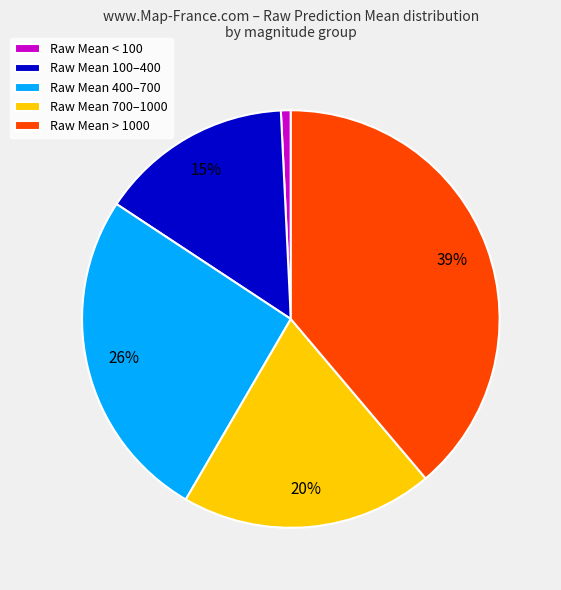

Rank the categories by value from highest to lowest.

Raw Mean > 1000, Raw Mean 400–700, Raw Mean 700–1000, Raw Mean 100–400, Raw Mean < 100